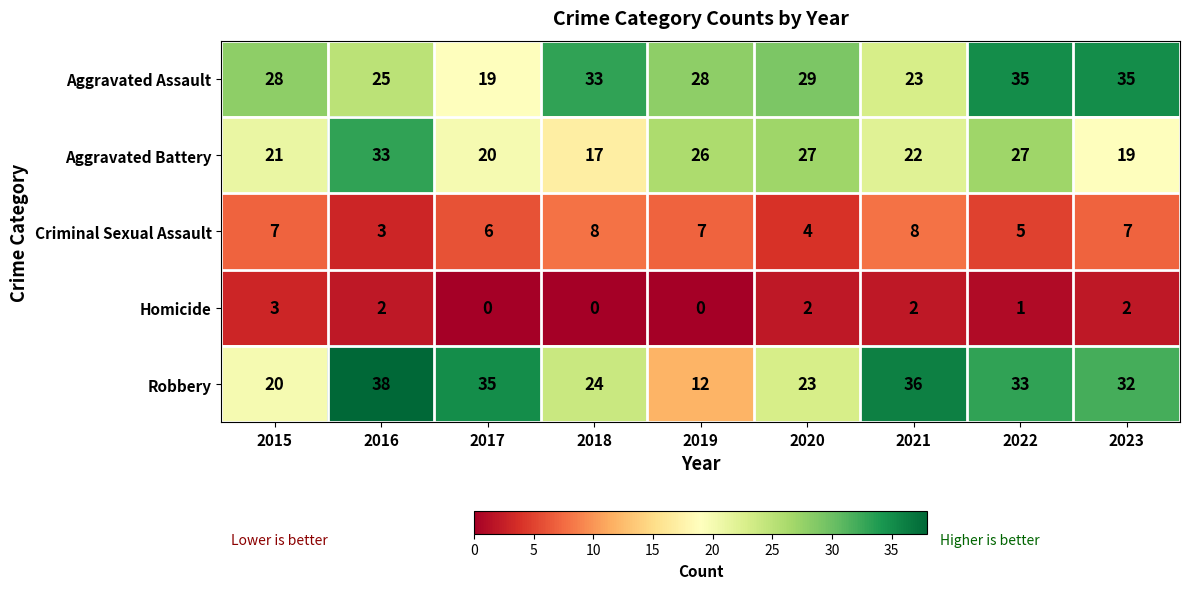

List the series in order of their peak value, highest first.

Robbery, Aggravated Assault, Aggravated Battery, Criminal Sexual Assault, Homicide